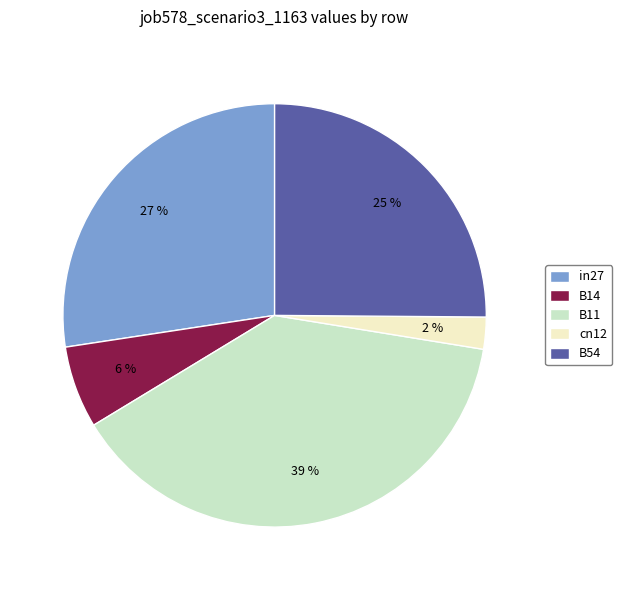

Does any single category account for the majority?

No